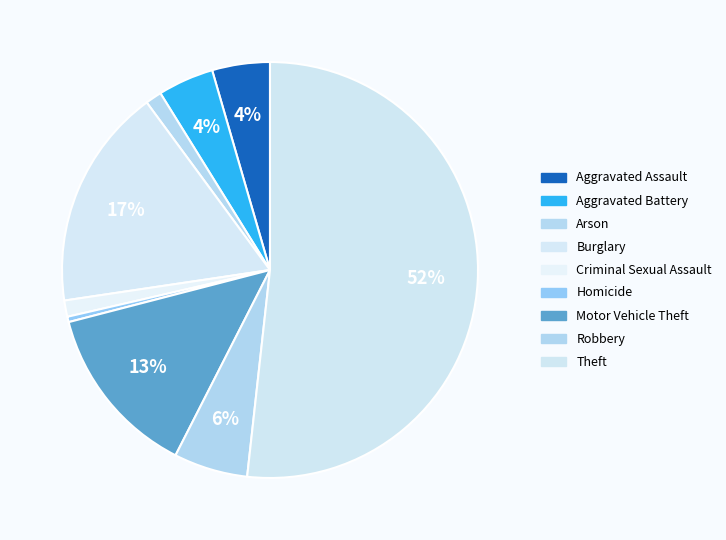

How many slices are in this pie chart?

9